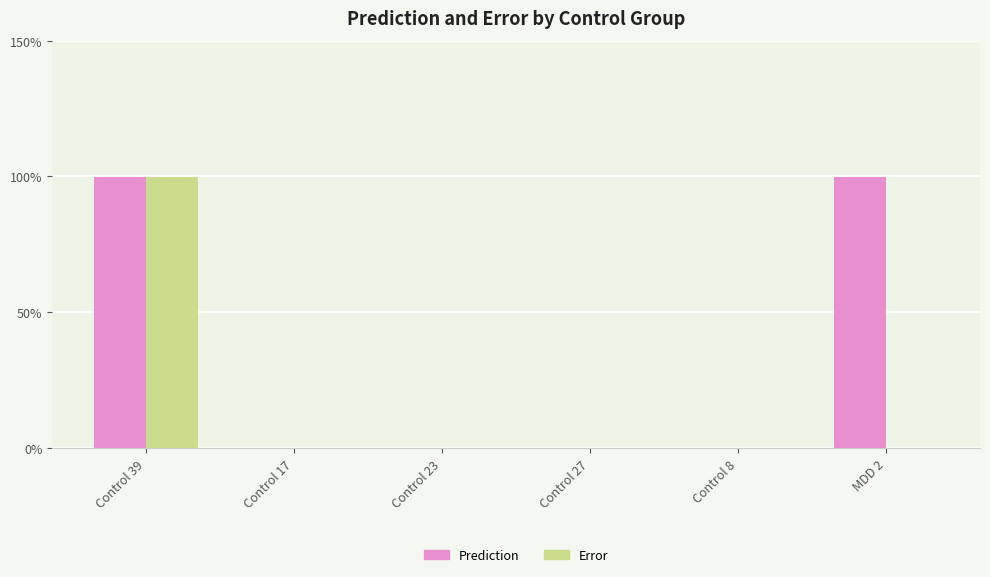

At which label is Prediction closest to 0?

Control 8